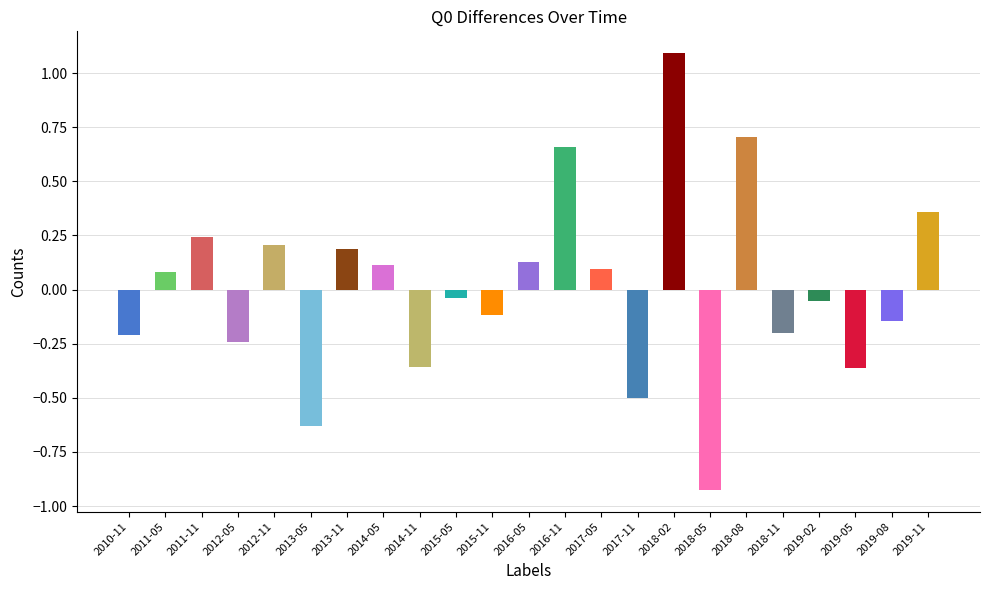

What is the difference between the second highest and minimum values?

1.6